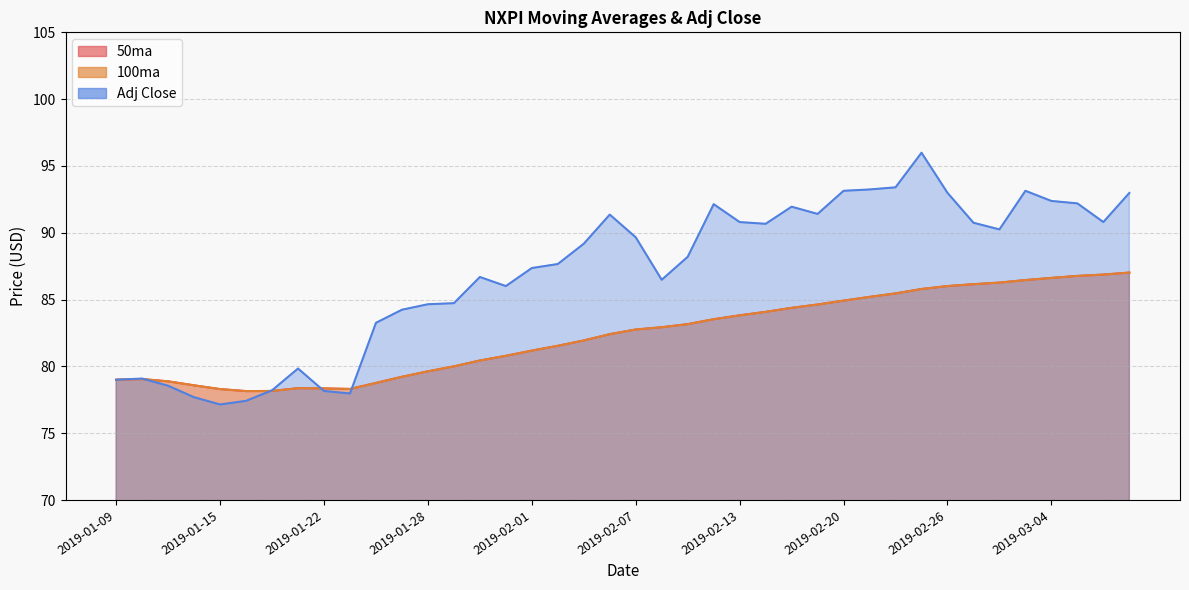

Is it true that Adj Close equals 142.6 at 2019-01-31?

False